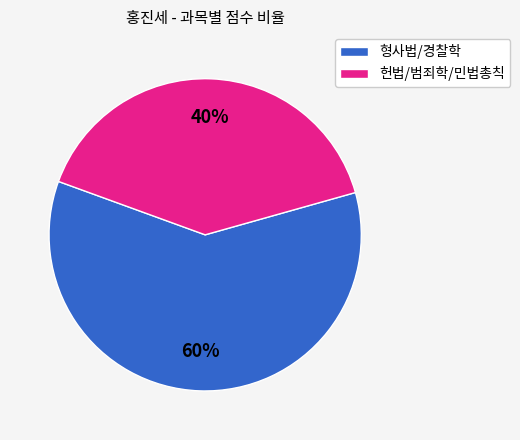

To the nearest percent, what is the difference between the largest and smallest slice percentages?

20%